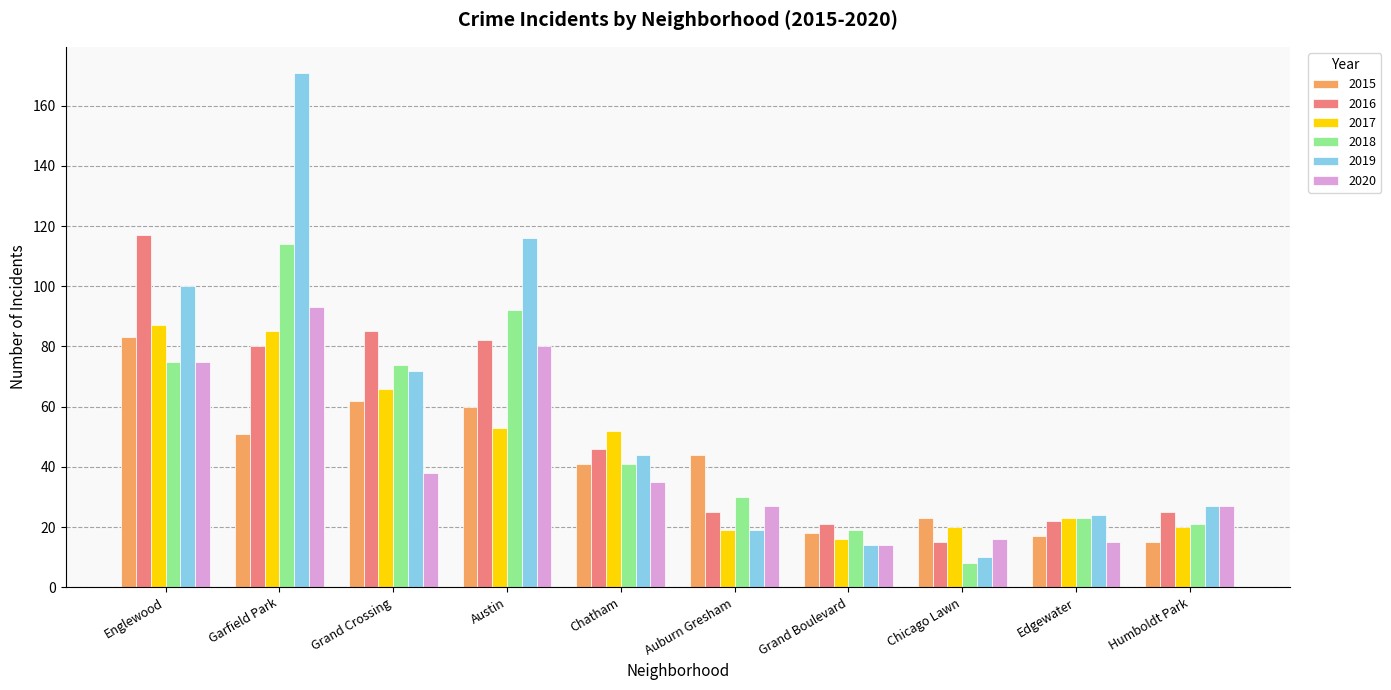

The value of 2016 at Edgewater is 22. True or false?

True